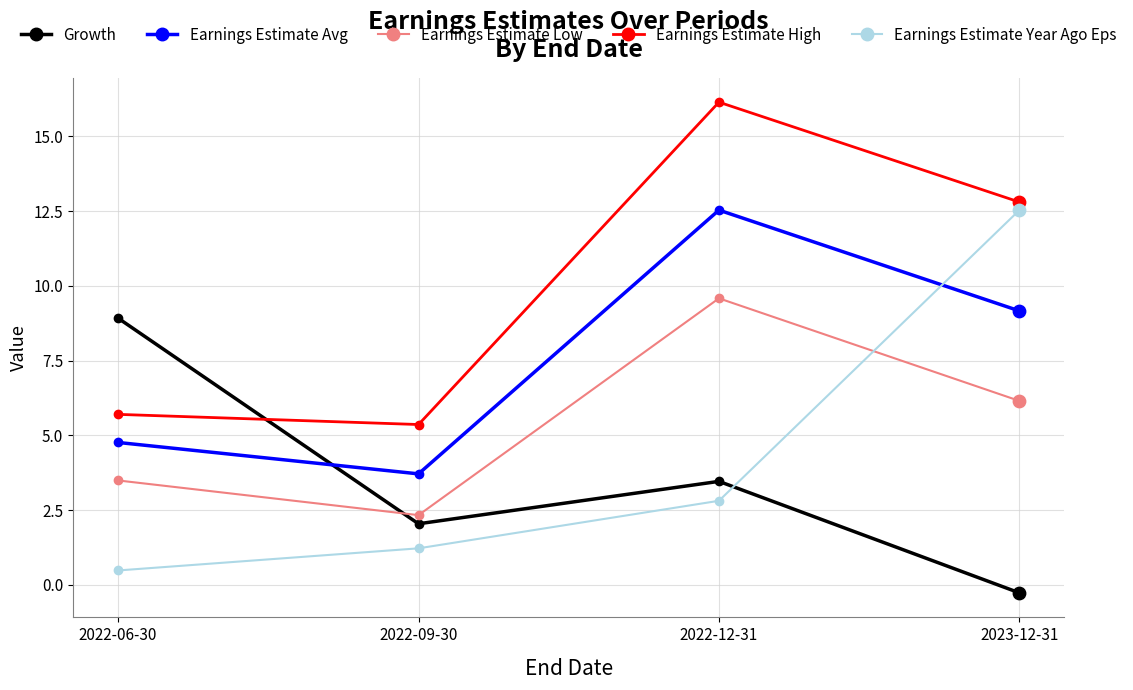

What is the spread (max minus min) of values at 2022-09-30?

4.1